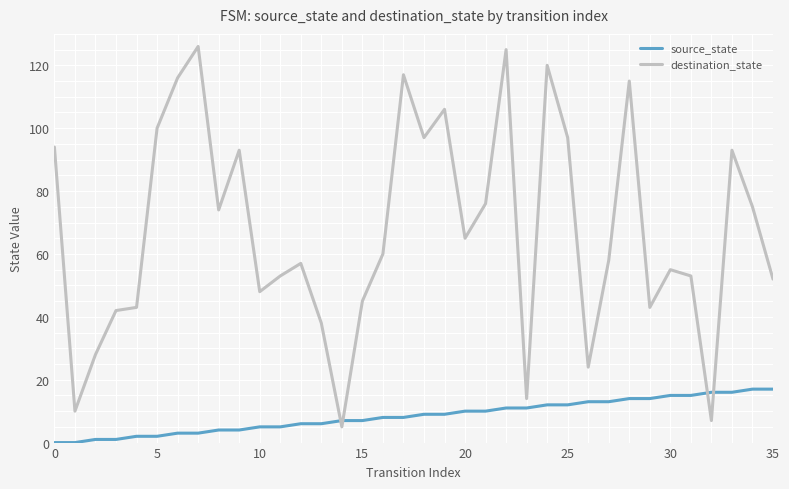

Which series has the widest spread of values?

destination_state